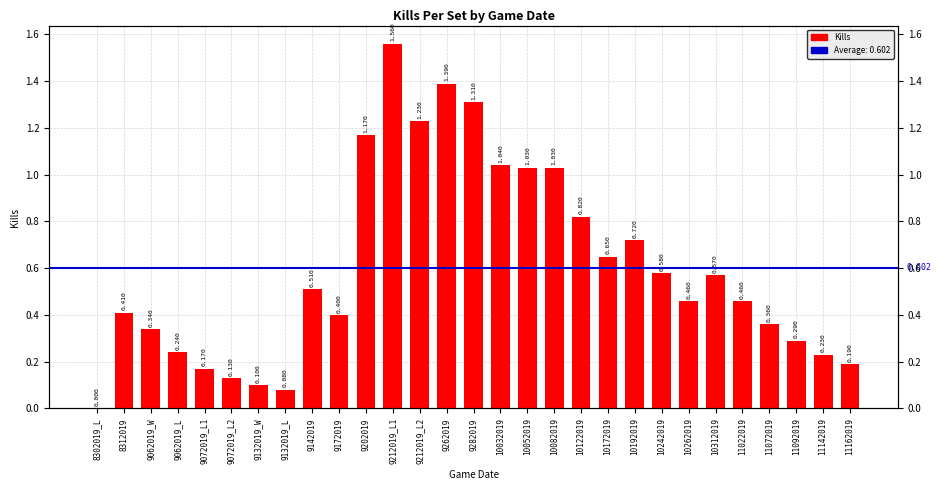

What is the change in value from 9262019 to 11142019?

-1.2